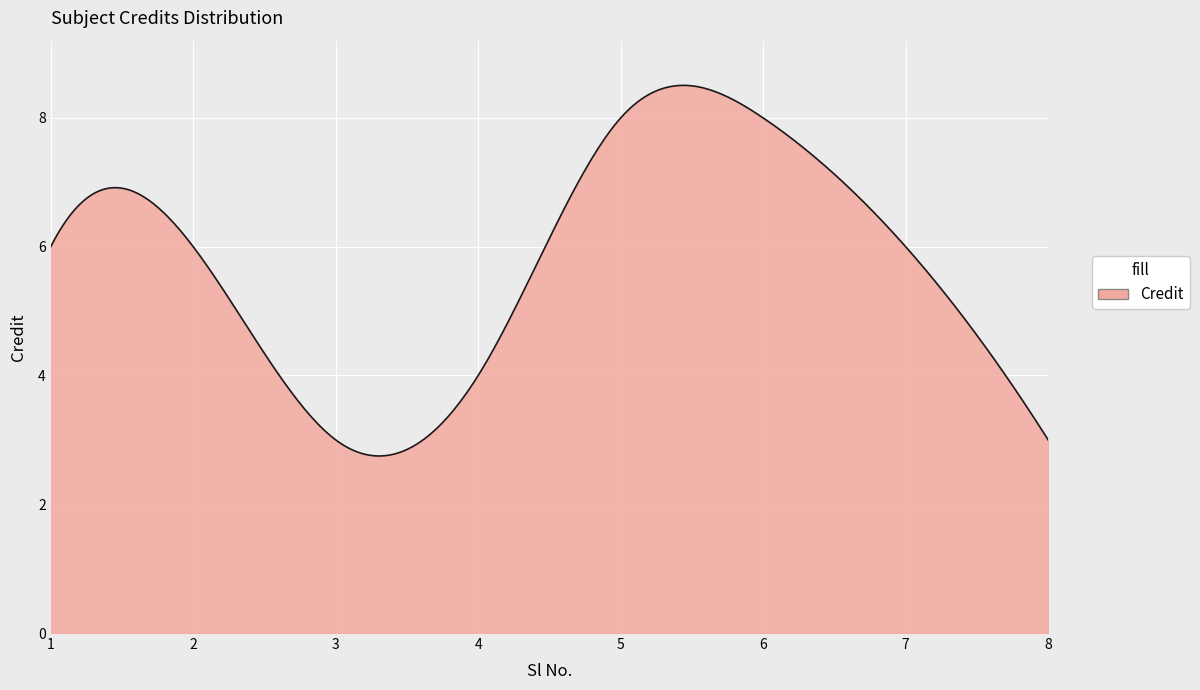

What is the maximum value shown in the chart?

8.5